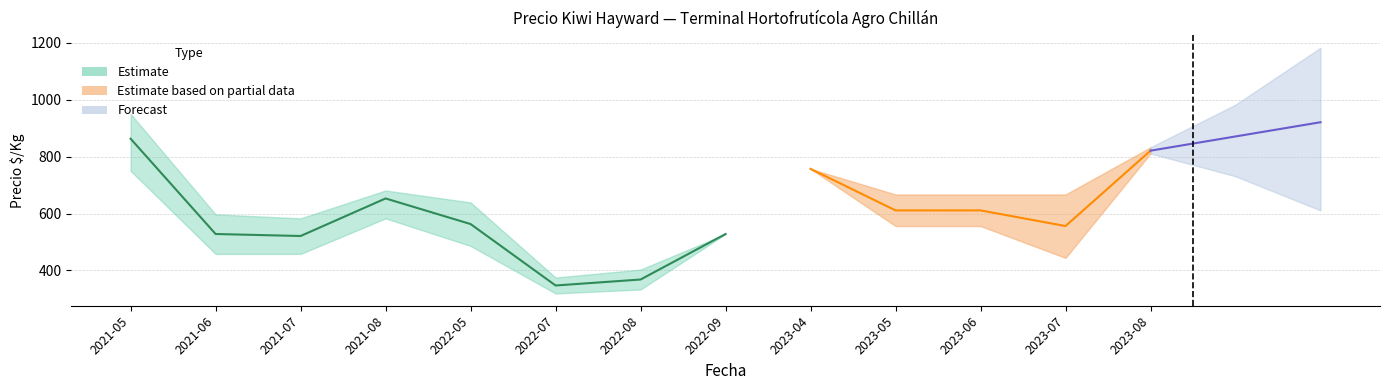

What is the sum of the Precio promedio ponderado values at 2021-08 and 2021-06?

1181